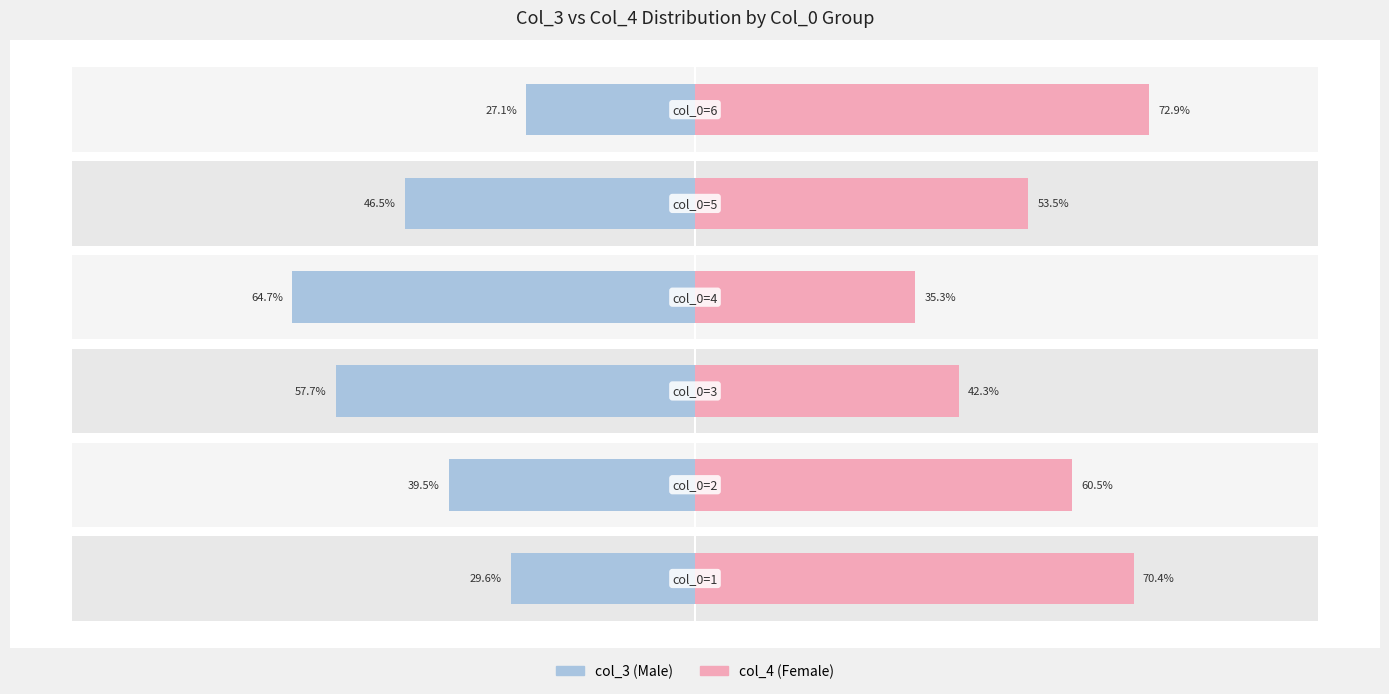

What is the average value of the Male series?

-44.2